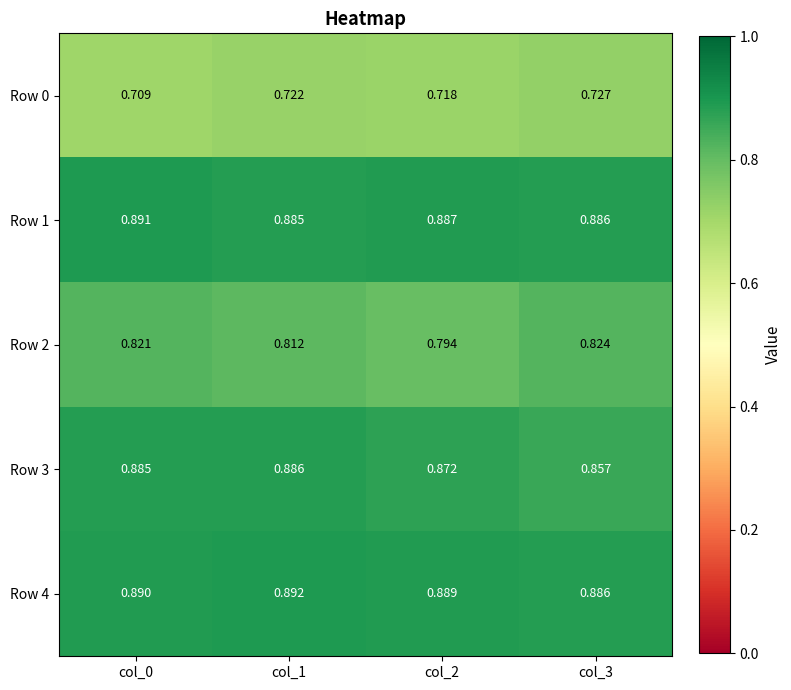

Which series has the largest total across all categories?

Row 4